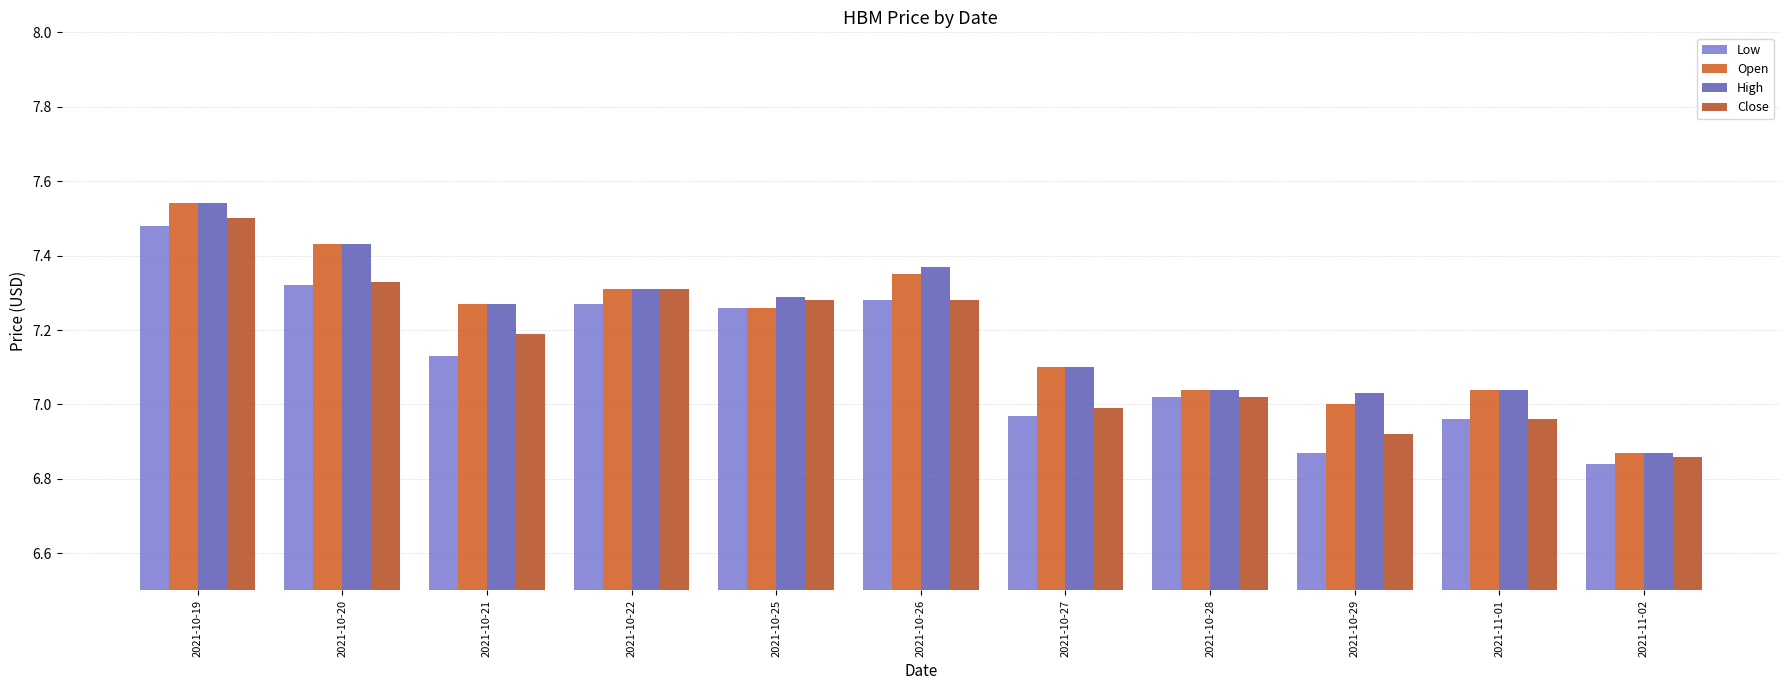

List the labels in order of Open value, largest first.

2021-10-19, 2021-10-20, 2021-10-26, 2021-10-22, 2021-10-21, 2021-10-25, 2021-10-27, 2021-10-28, 2021-11-01, 2021-10-29, 2021-11-02